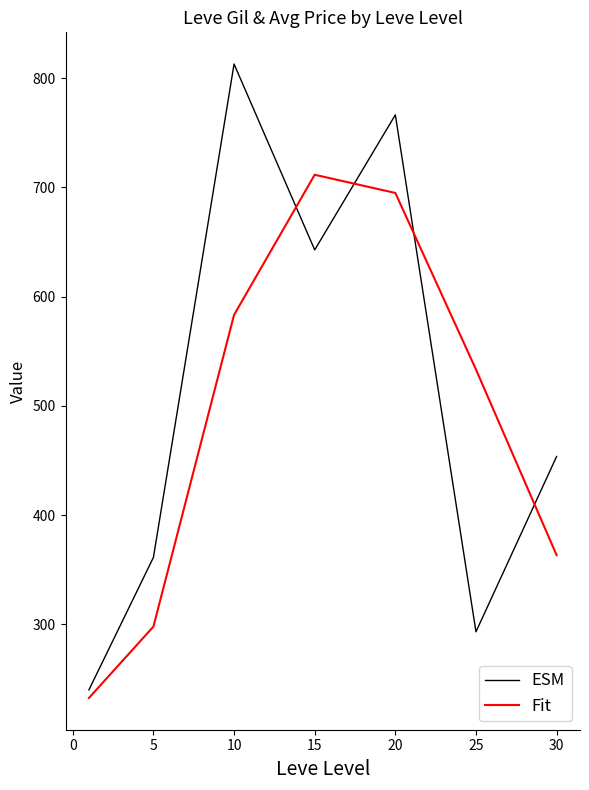

Which series has the widest spread of values?

ESM